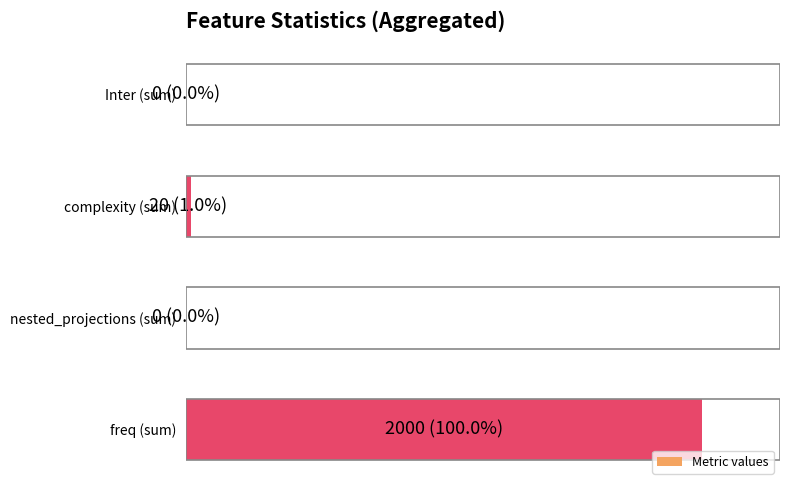

Are the bars horizontal?

Yes